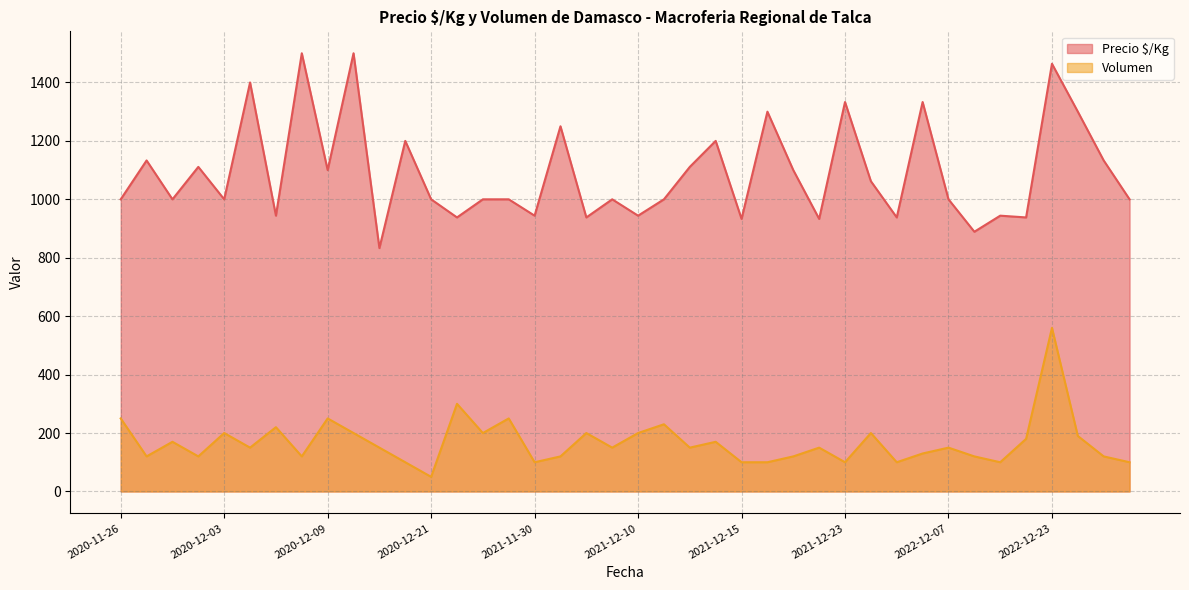

True or false: Volumen and Precio $/Kg cross at least once.

False